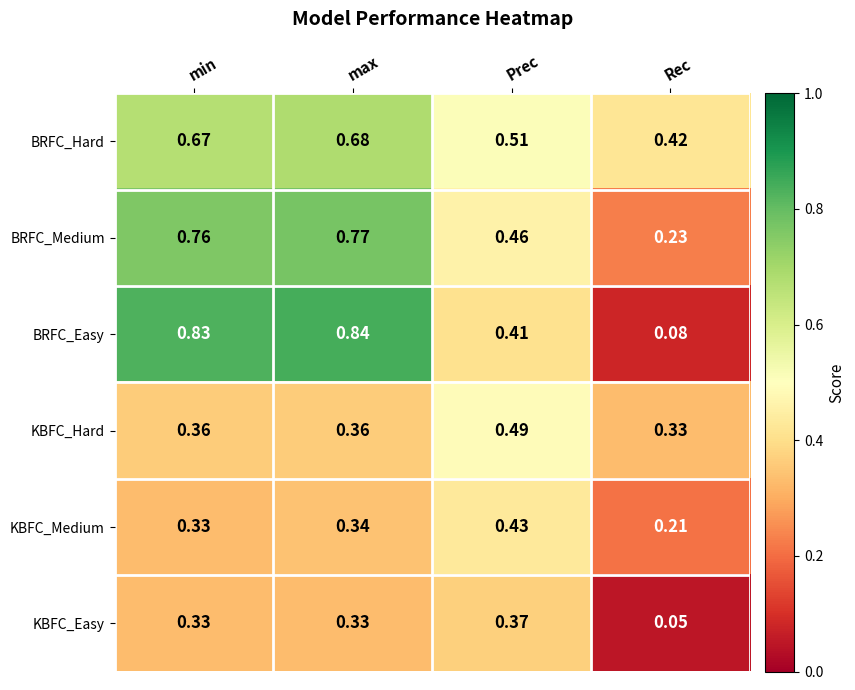

Which series changed the most between Prec and Rec?

BRFC_Easy